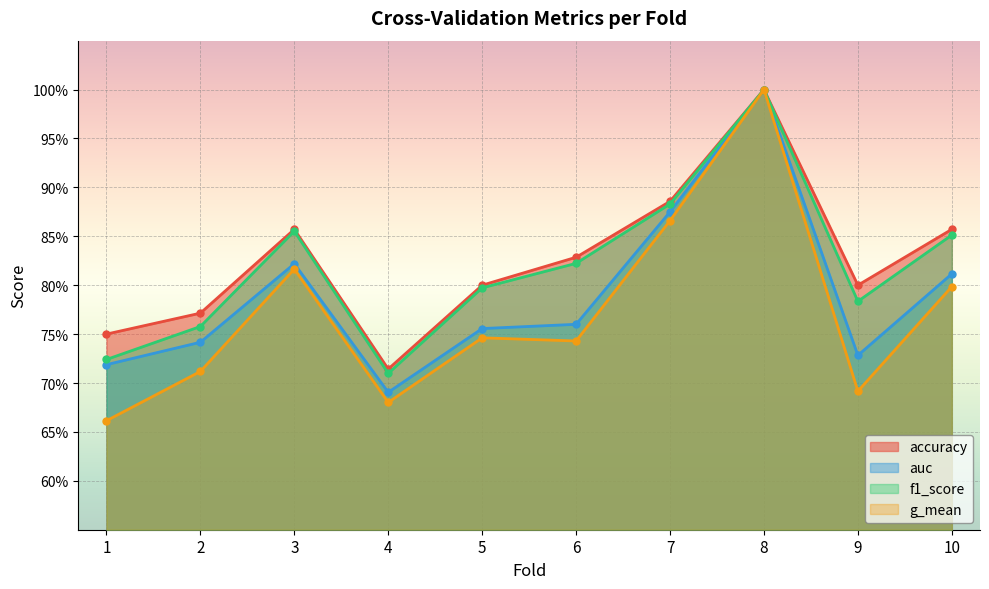

What is the average value of the auc series?

0.8